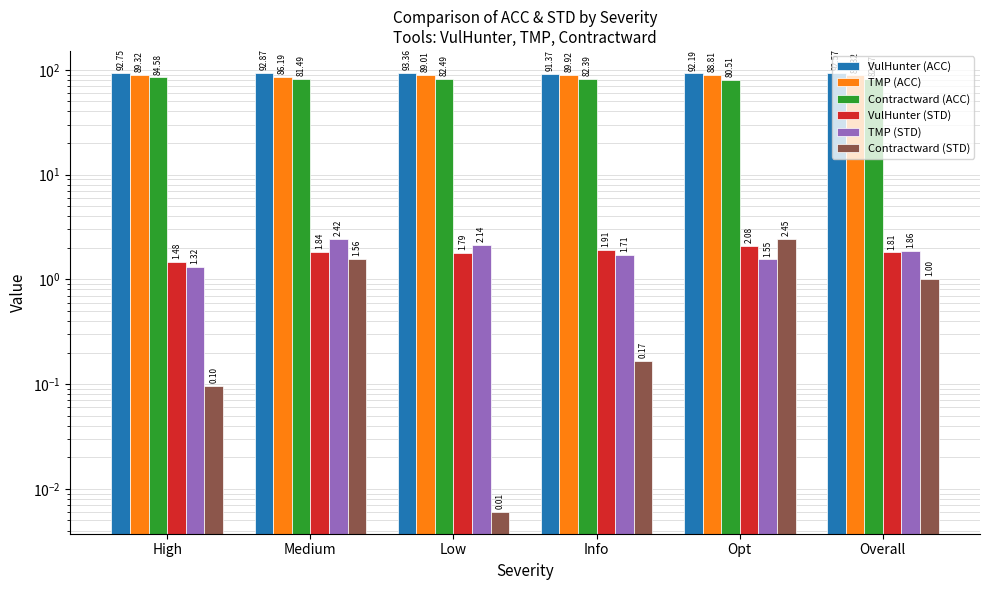

How many values in the VulHunter (ACC) series are below 92?

1